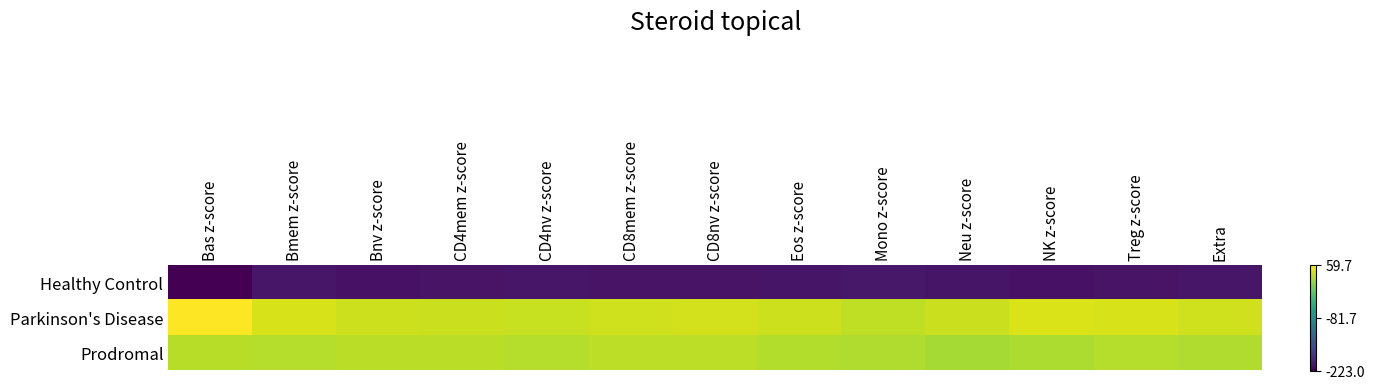

Reading left to right, transcribe all the data shown in this chart.

Healthy Control: Bas z-score=-223.0	Bmem z-score=-206.2	Bnv z-score=-208.9	CD4mem z-score=-207.8	CD4nv z-score=-205.6	CD8mem z-score=-208.0	CD8nv z-score=-208.1	Eos z-score=-207.3	Mono z-score=-204.3	Neu z-score=-206.7	NK z-score=-209.1	Treg z-score=-208.1	Extra=-206.3
Parkinson's Disease: Bas z-score=59.7	Bmem z-score=42.3	Bnv z-score=38.5	CD4mem z-score=36.6	CD4nv z-score=35.8	CD8mem z-score=39.7	CD8nv z-score=40.1	Eos z-score=37.9	Mono z-score=32.9	Neu z-score=36.9	NK z-score=43.9	Treg z-score=42.5	Extra=39.6
Prodromal: Bas z-score=28.7	Bmem z-score=27.9	Bnv z-score=30.9	CD4mem z-score=30.3	CD4nv z-score=28.2	CD8mem z-score=31.4	CD8nv z-score=31.1	Eos z-score=26.6	Mono z-score=26.1	Neu z-score=21.8	NK z-score=24.9	Treg z-score=28.3	Extra=25.8